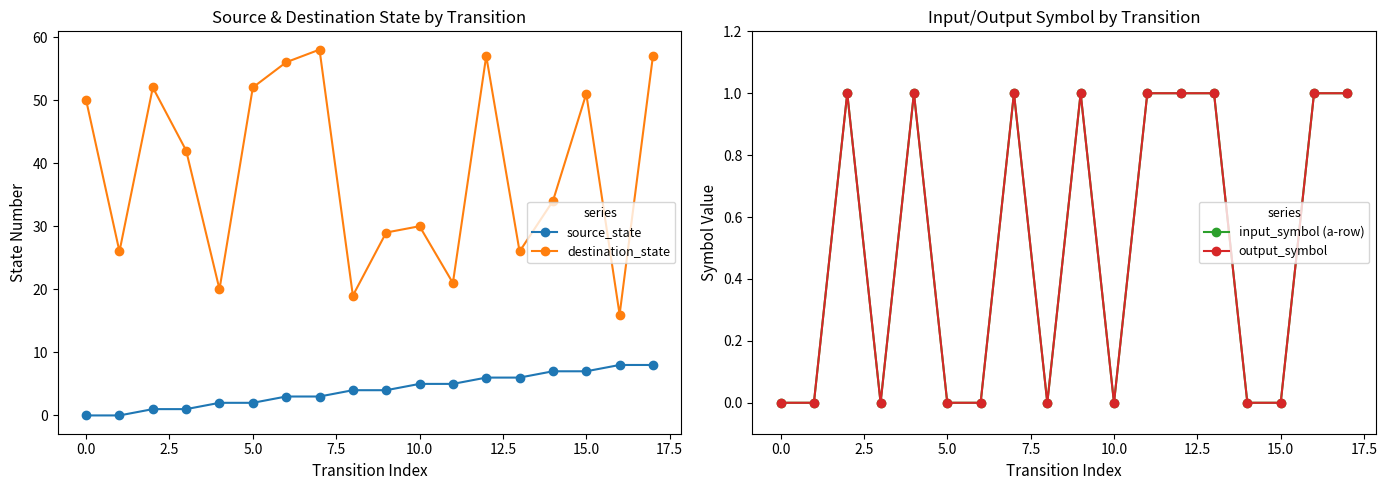

The source_state series shows 2 at 5.0. True or false?

True